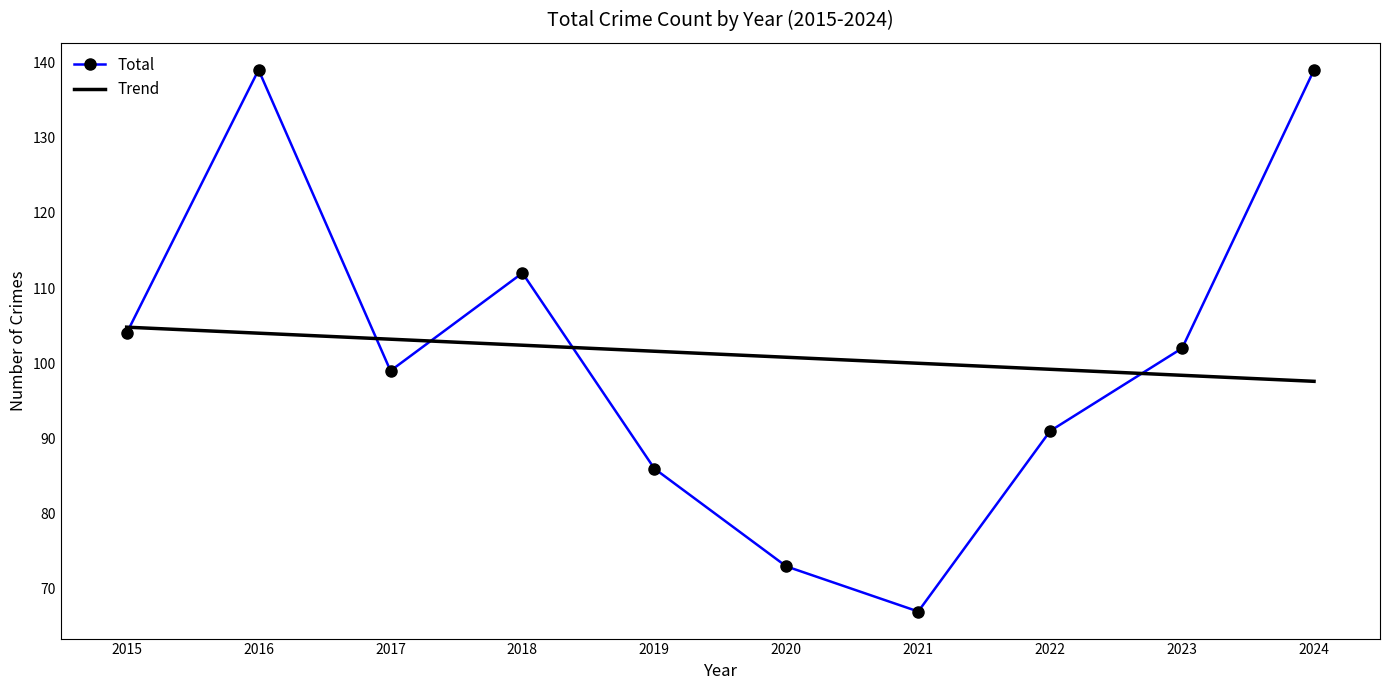

What is the sum of the Total values at 2020 and 2023?

175.0